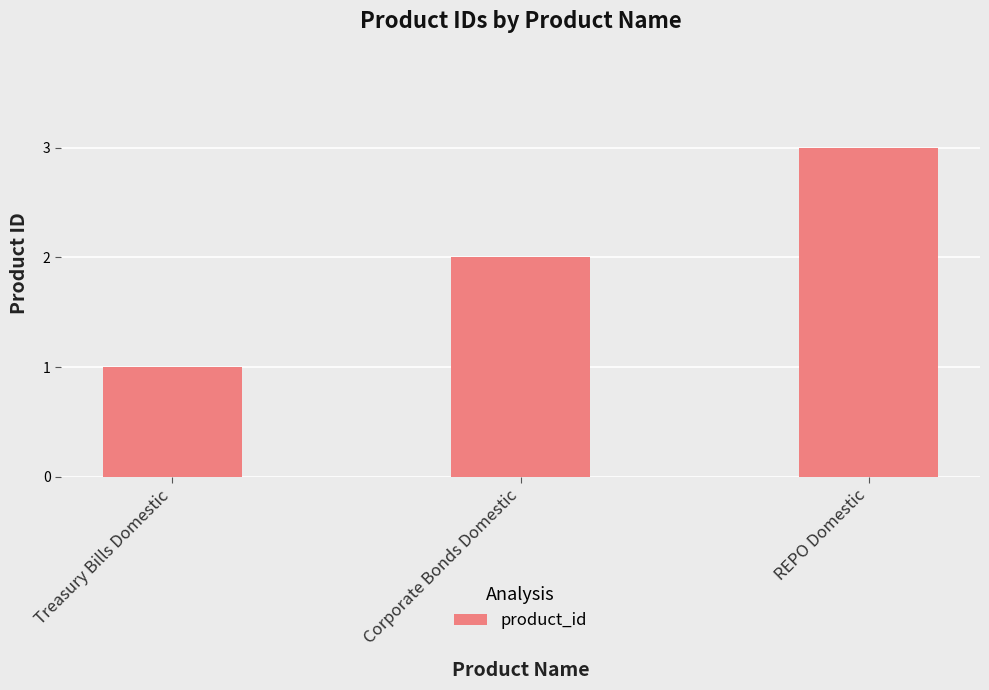

What position from the right is Treasury Bills Domestic?

3